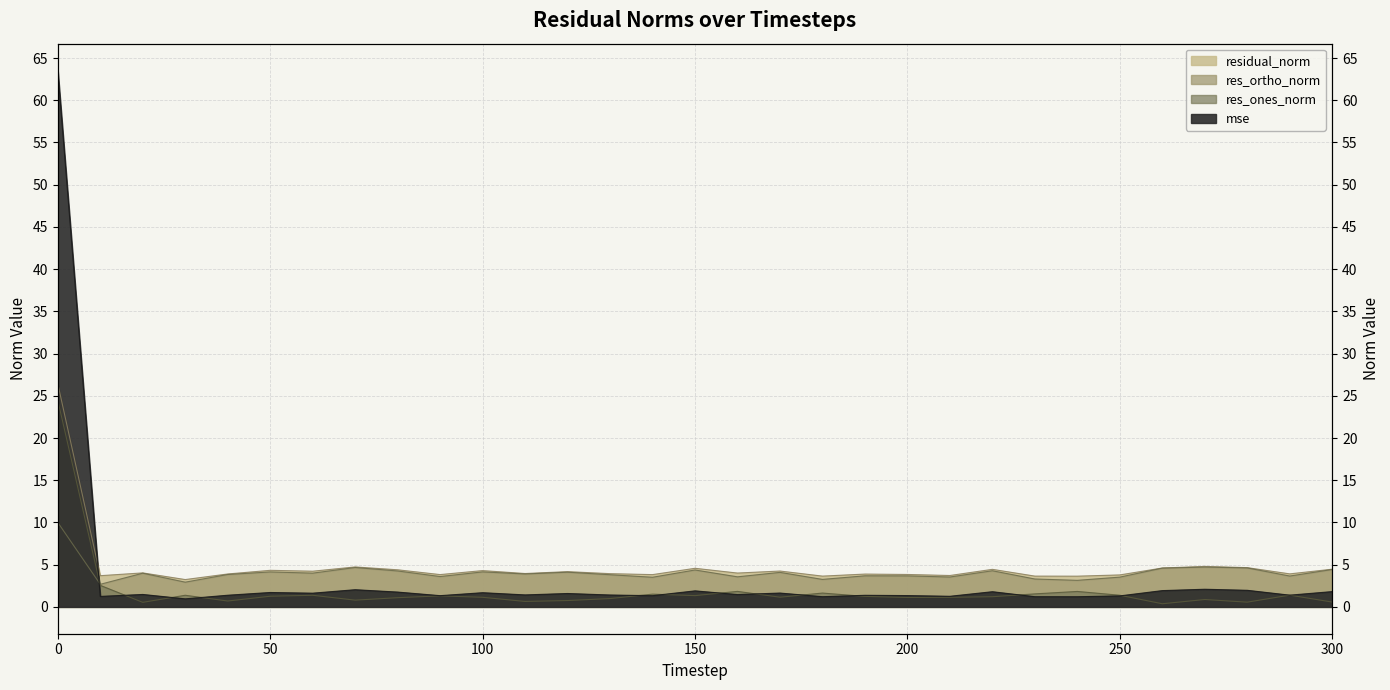

Reading left to right, extract all data points from this chart.

mse: 63.5	1.2	1.5	1.0	1.4	1.7	1.6	2.0	1.8	1.3	1.7	1.4	1.6	1.4	1.3	1.9	1.5	1.6	1.2	1.4	1.3	1.3	1.8	1.2	1.2	1.3	1.9	2.1	2.0	1.4	1.8
res_ones_norm: 24.5	2.5	0.5	1.4	0.7	1.3	1.4	0.8	1.1	1.3	1.1	0.6	0.8	1.0	1.5	1.3	1.8	1.1	1.6	1.2	1.1	1.1	1.2	1.5	1.8	1.4	0.4	0.9	0.6	1.4	0.6
res_ortho_norm: 10.0	2.7	4.0	2.9	3.8	4.1	4.0	4.7	4.3	3.6	4.1	3.9	4.1	3.8	3.5	4.4	3.6	4.1	3.3	3.7	3.7	3.5	4.3	3.3	3.1	3.5	4.6	4.7	4.6	3.7	4.4
residual_norm: 26.4	3.7	4.0	3.2	3.9	4.3	4.2	4.7	4.4	3.8	4.3	4.0	4.2	3.9	3.8	4.6	4.0	4.2	3.6	3.9	3.8	3.7	4.4	3.6	3.6	3.8	4.6	4.8	4.6	3.9	4.5